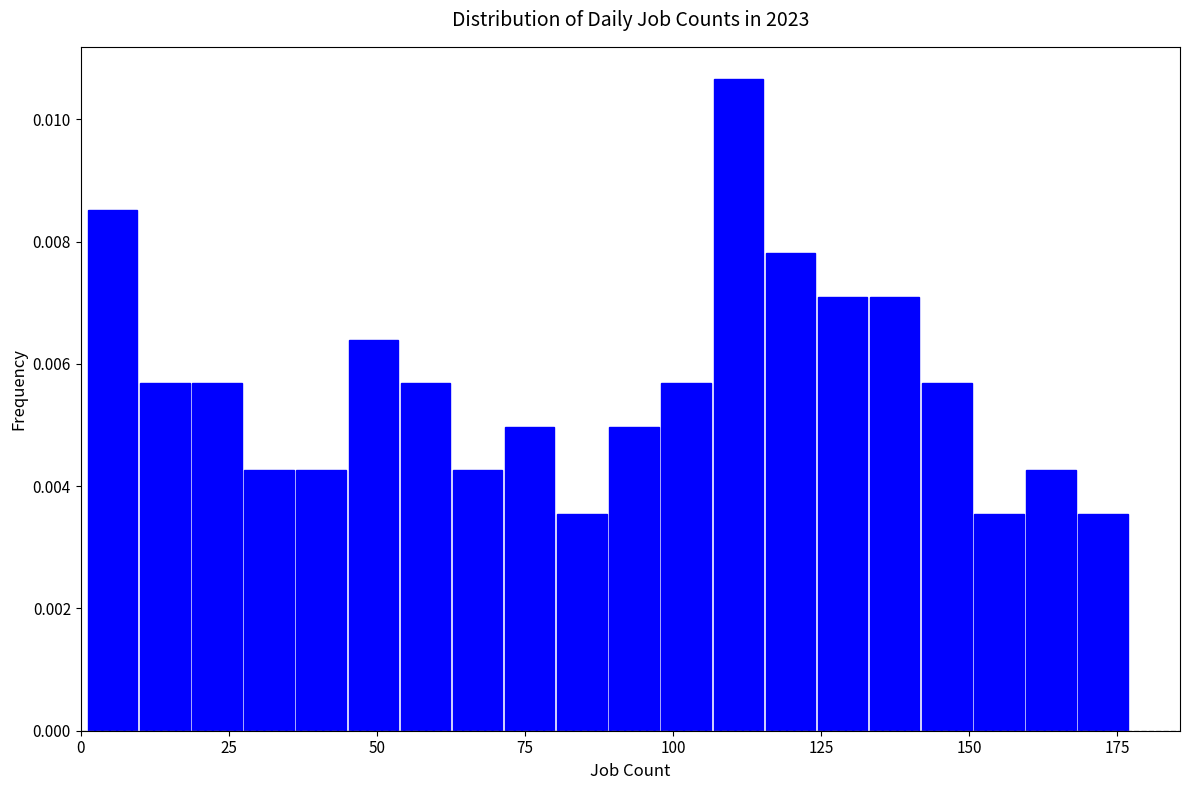

Read against the x-axis, roughly where is the centre of the tallest bar?

110